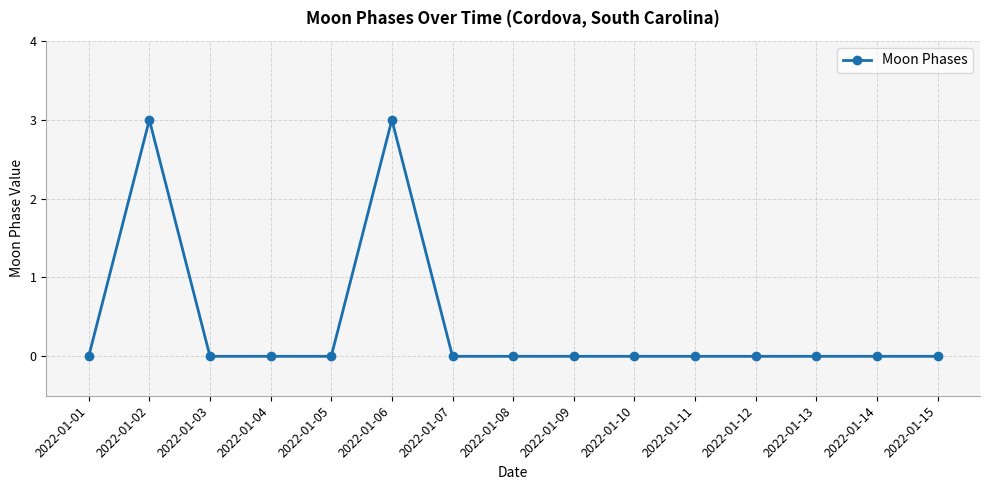

Where is the first local maximum?

2022-01-02